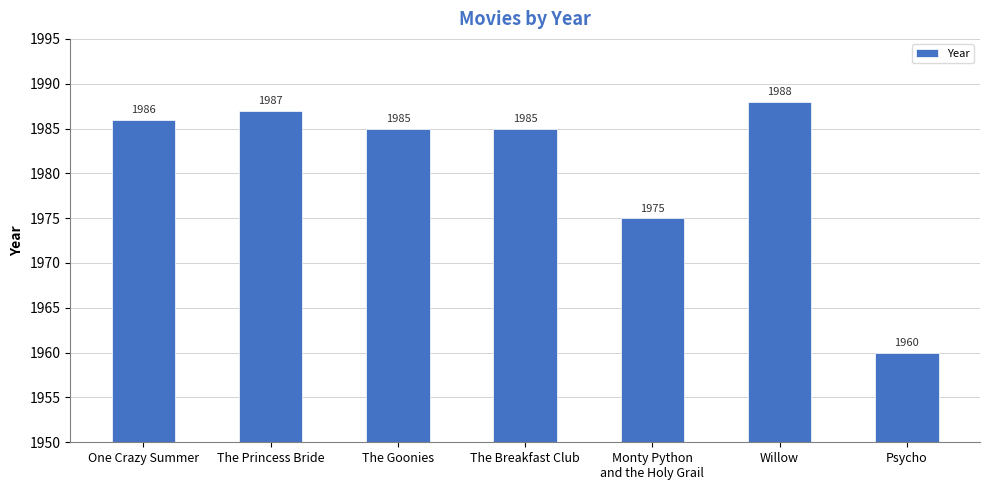

What is the greatest value displayed?

1988